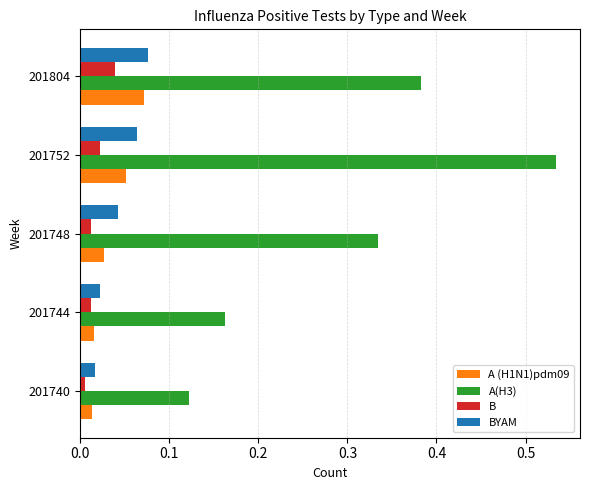

Count the number of categories in the chart.

5